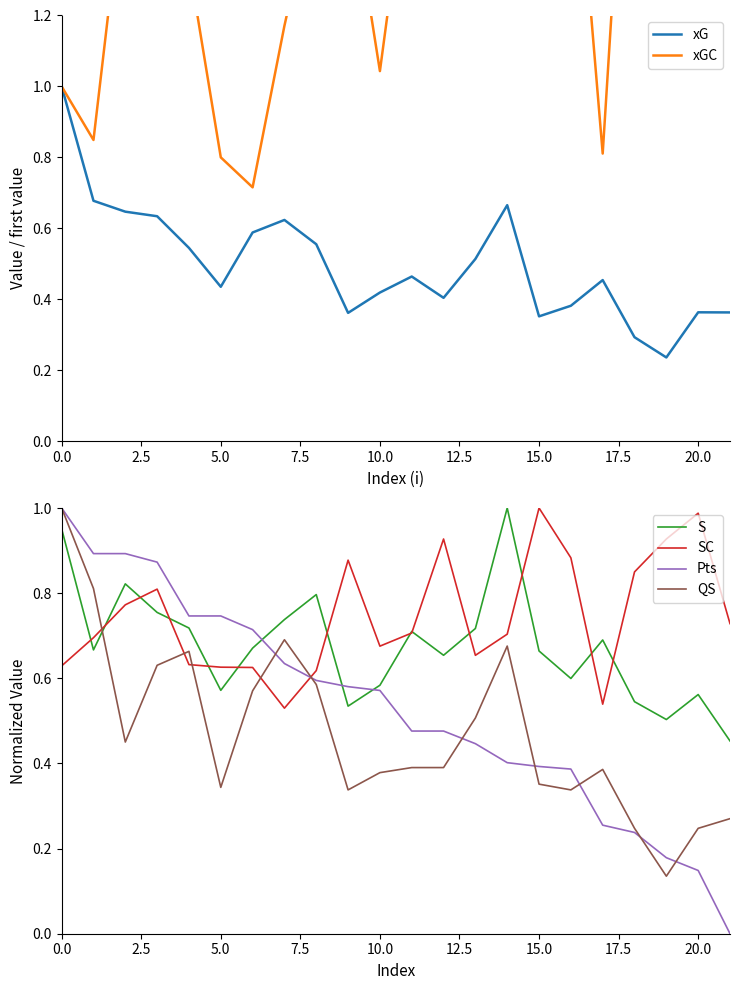

How many times do QS and S cross each other?

1